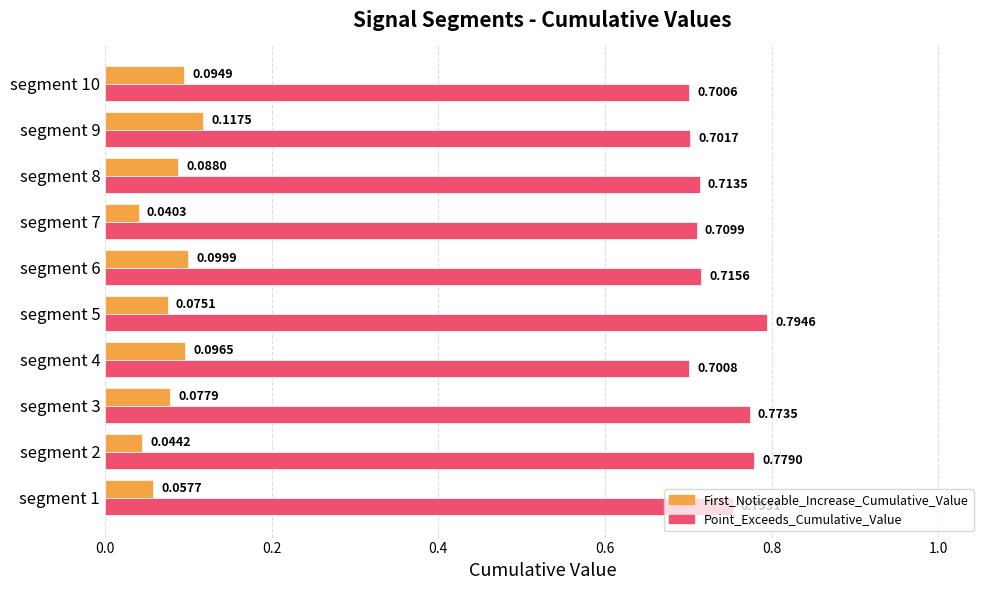

Which category has the lowest value across all series?

segment 7